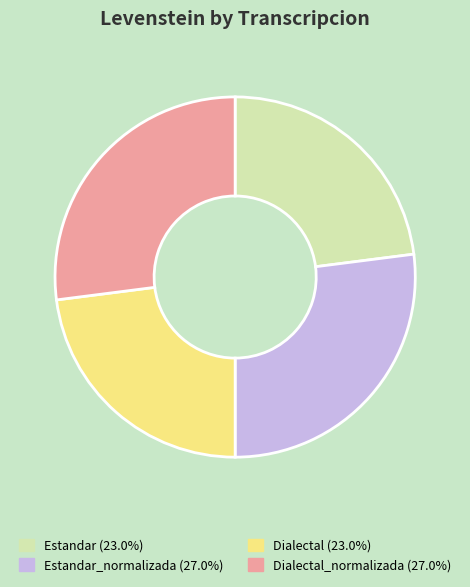

Approximately how many times larger is the value at Dialectal_normalizada (27.0%) compared to Estandar (23.0%)?

1.2